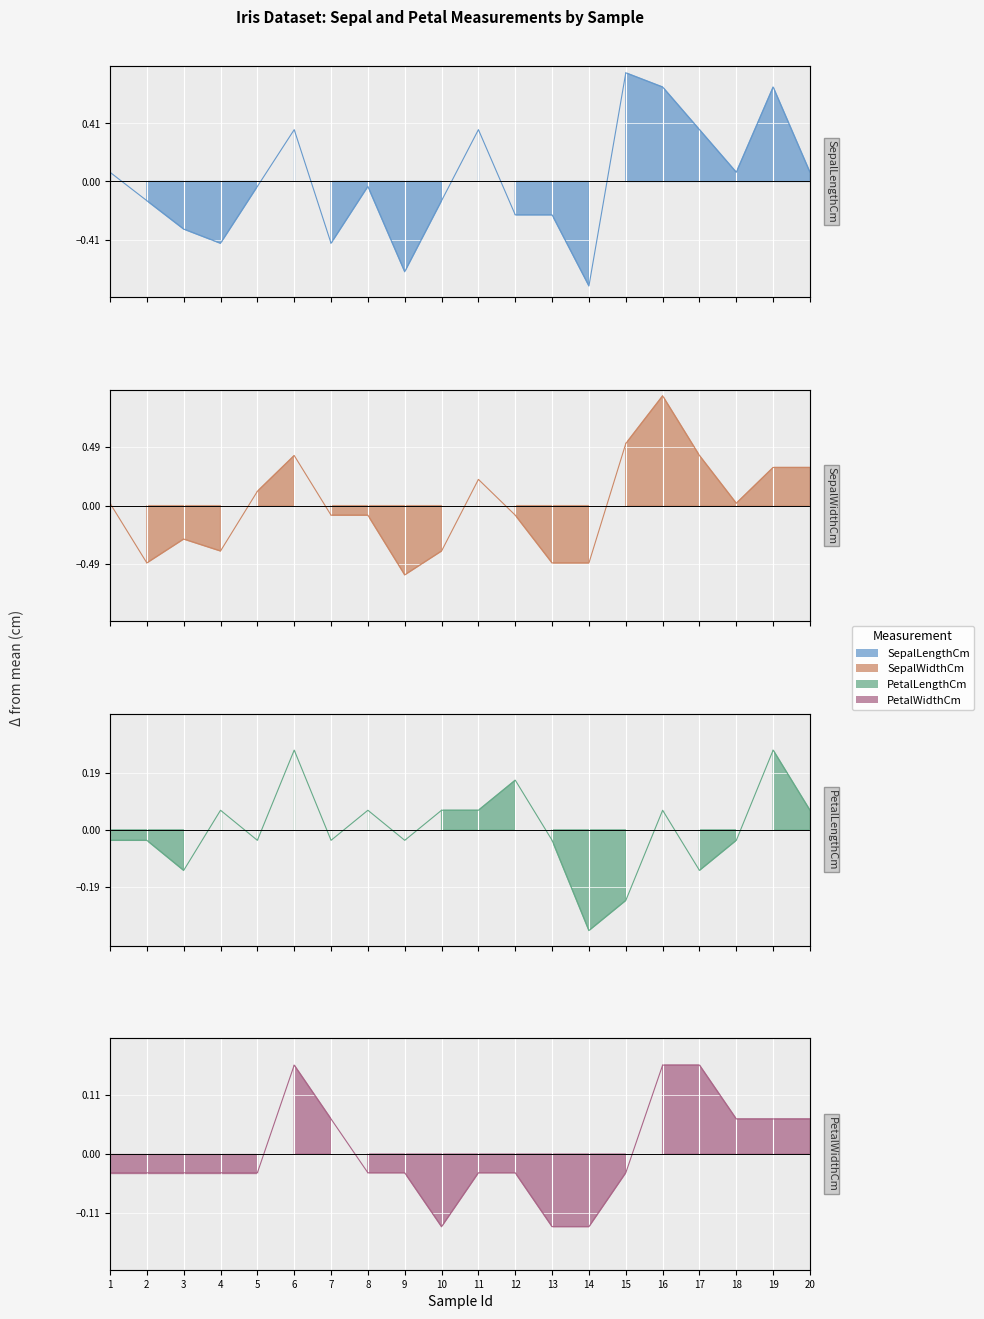

True or false: SepalLengthCm has a value of 0.1 at 11.

False